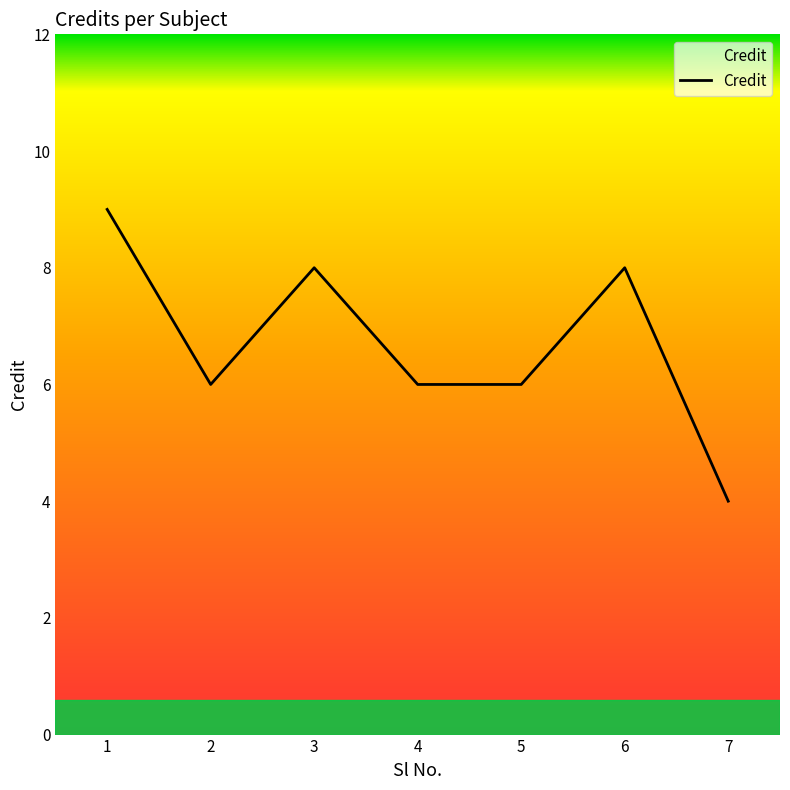

What is the difference between the maximum and second lowest values?

3